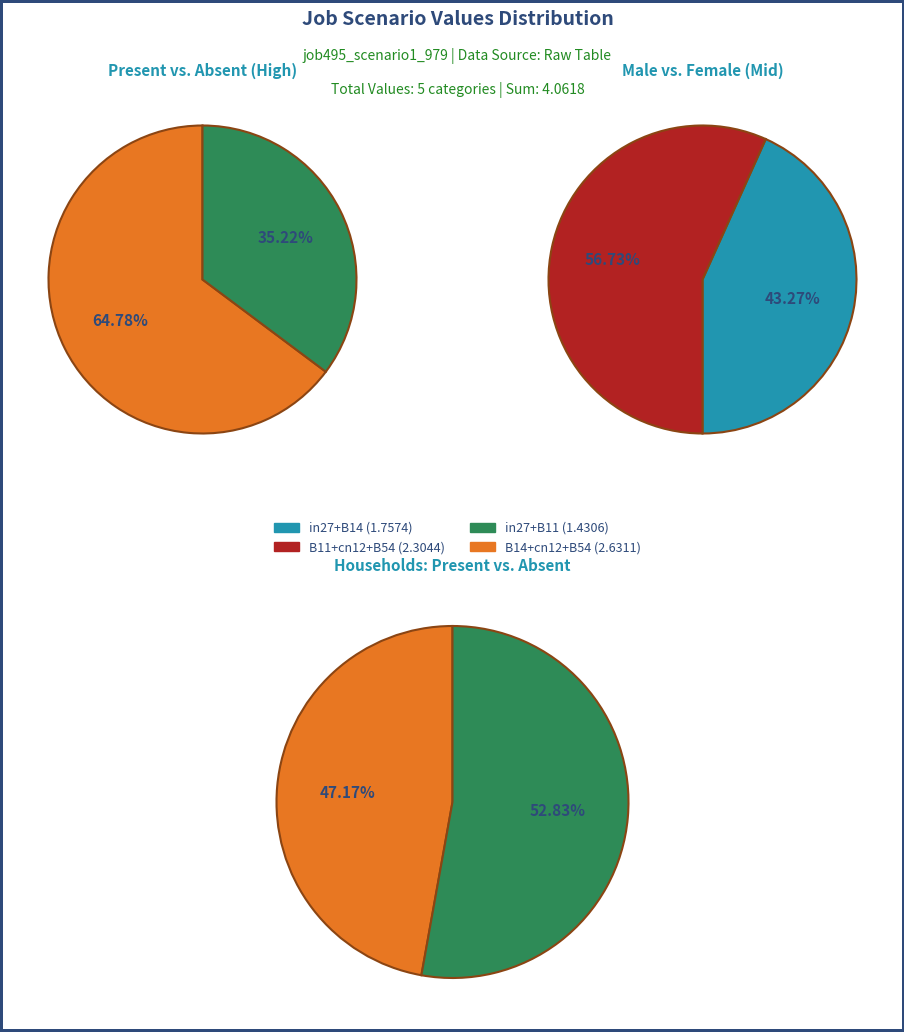

True or false: B14 accounts for 22% of the total.

True